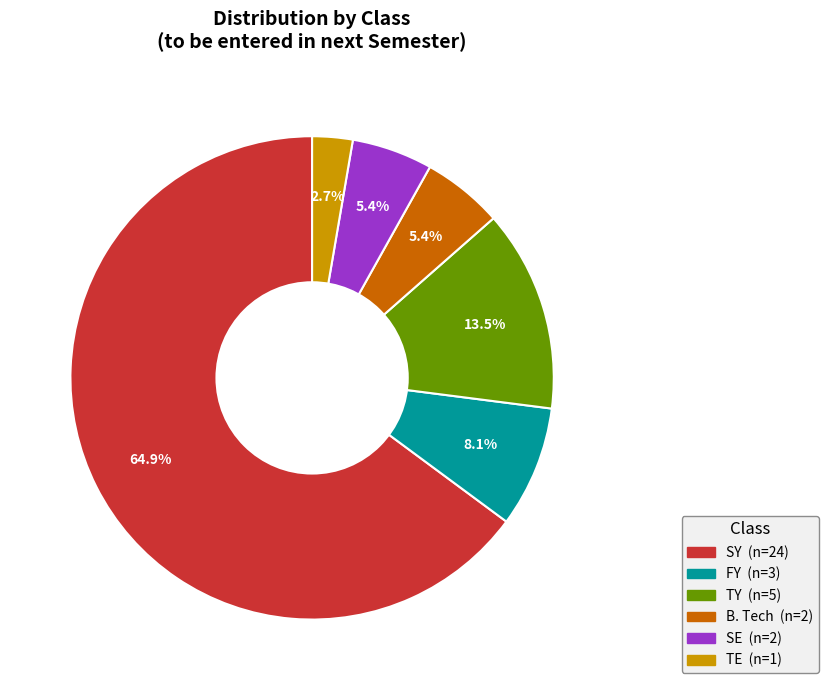

Does any single category account for the majority?

Yes